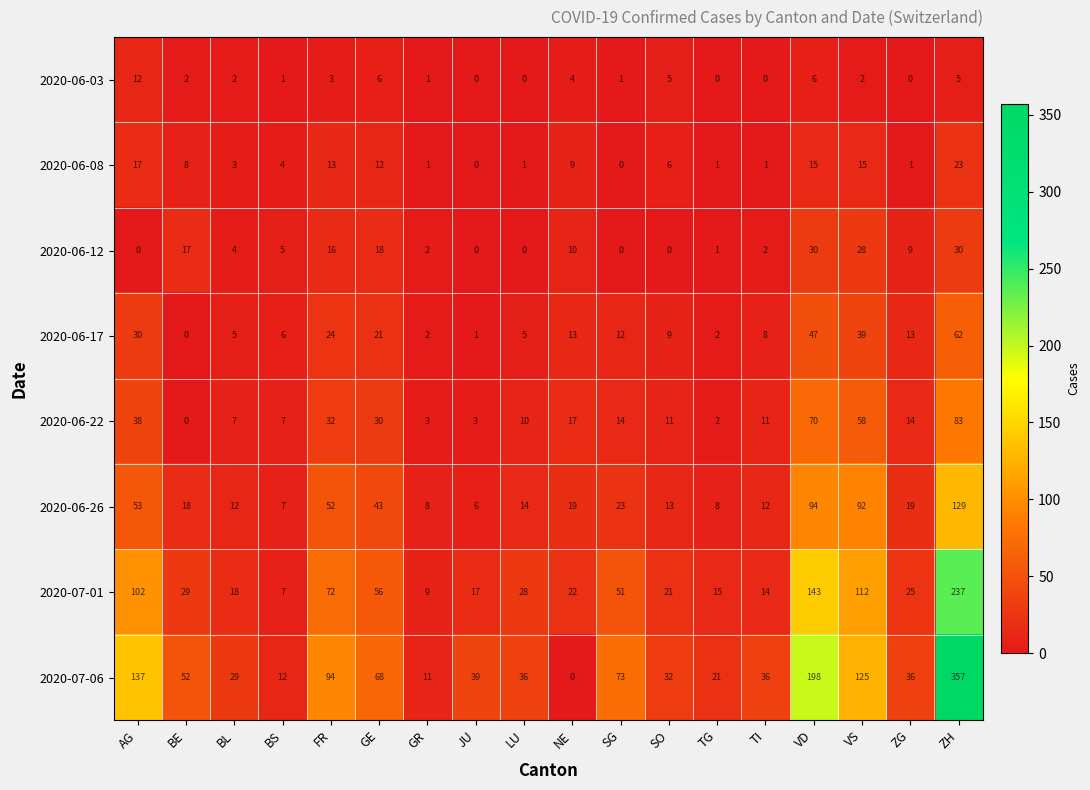

Rank the series by their maximum value, from lowest to highest.

2020-06-03, 2020-06-08, 2020-06-12, 2020-06-17, 2020-06-22, 2020-06-26, 2020-07-01, 2020-07-06